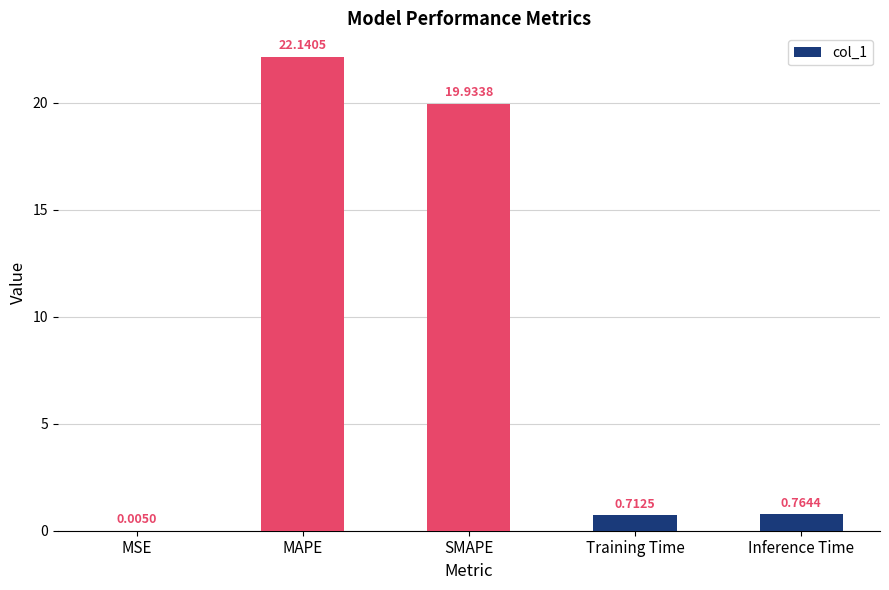

Which has a higher value, Training Time or Inference Time?

Inference Time